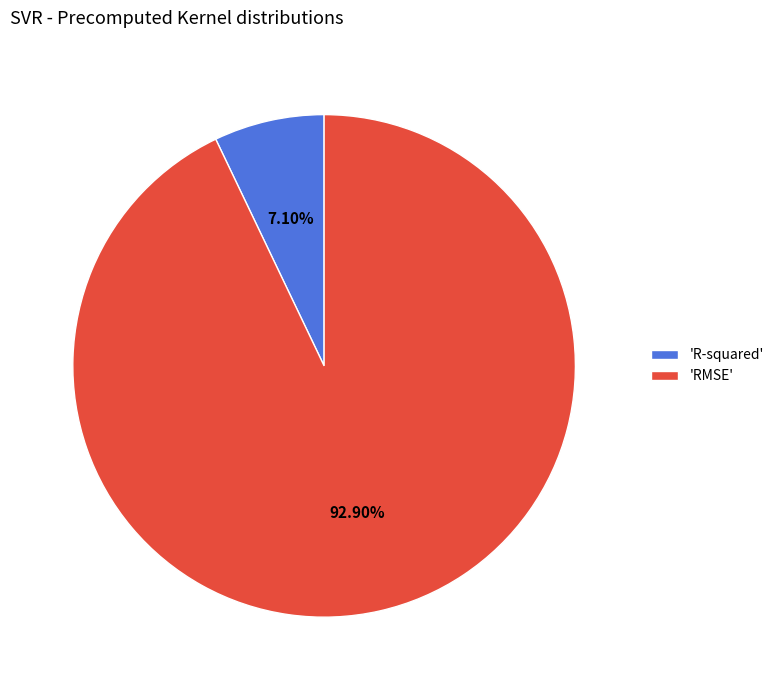

Does any single category account for the majority?

Yes